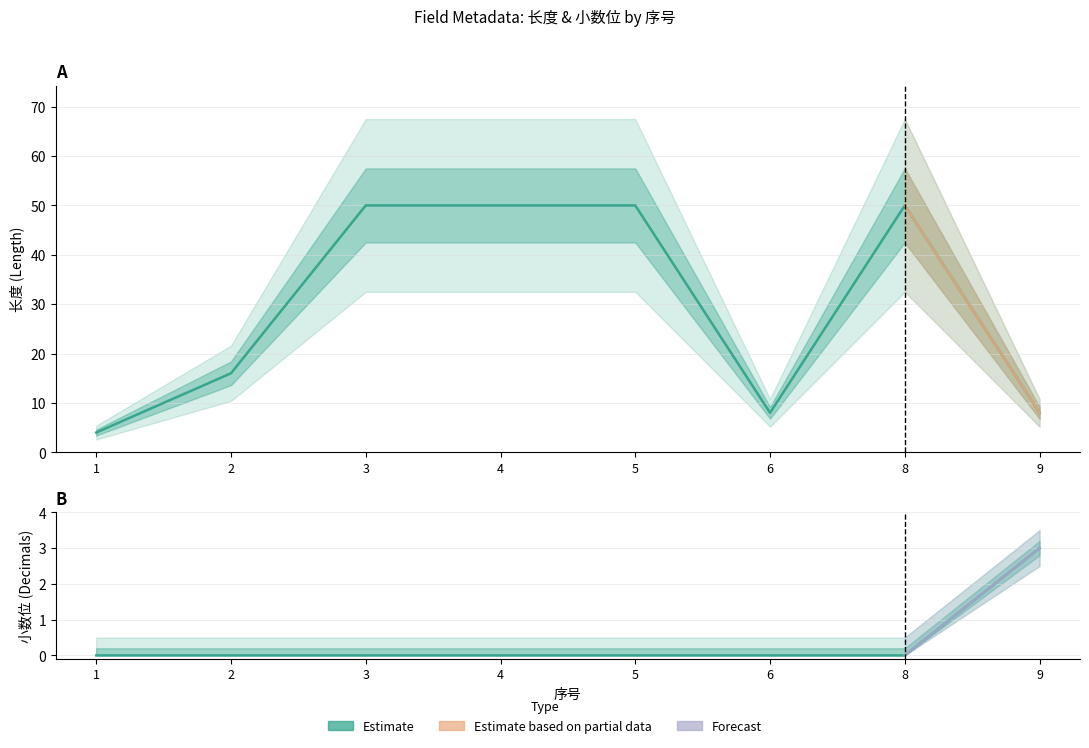

What is the sum of all 长度 values?

236